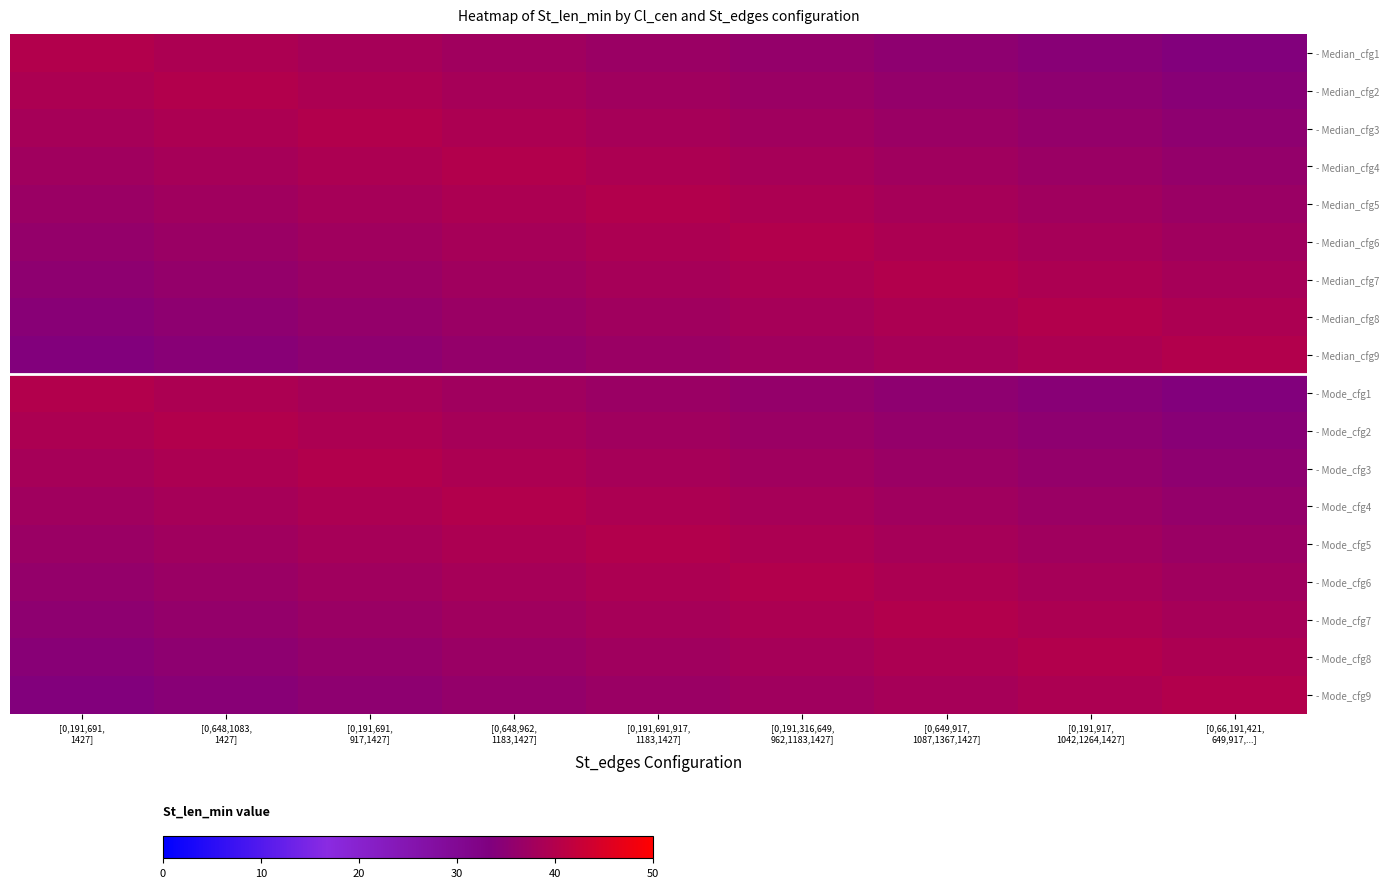

Which series has the largest range (max minus min)?

- Median_cfg1